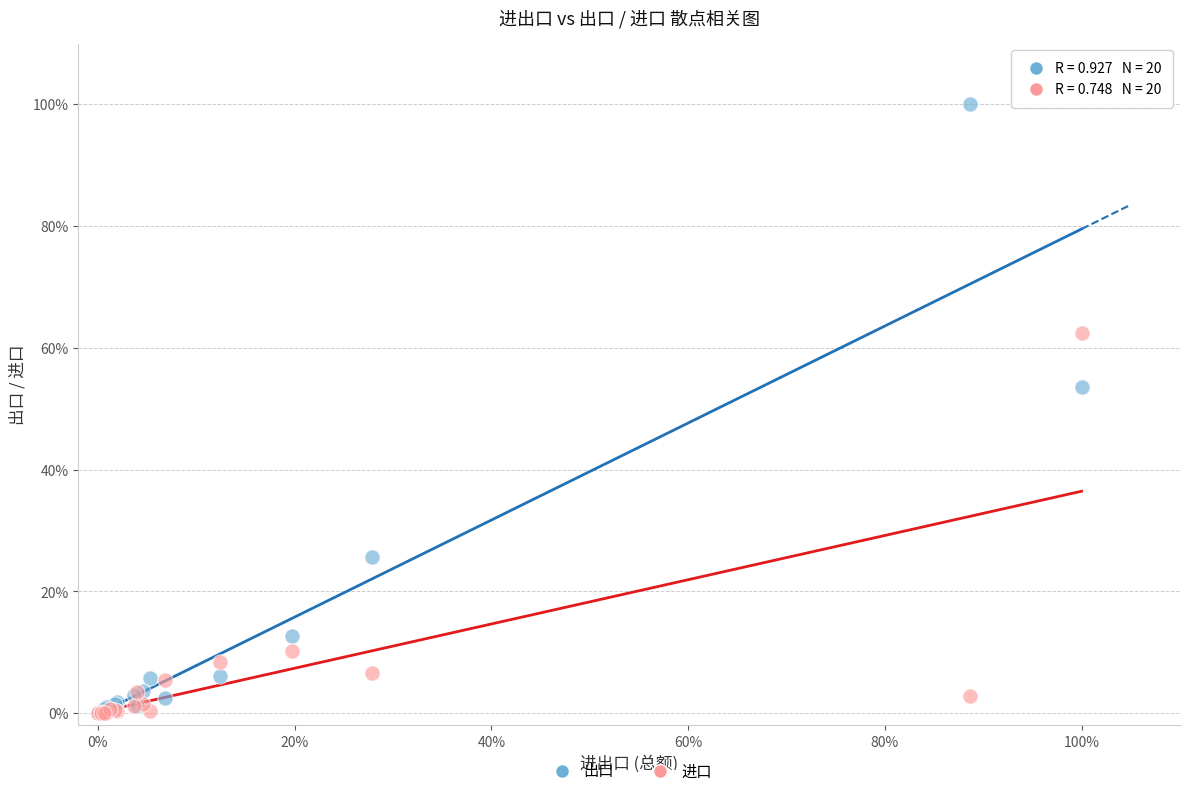

Which series has the widest spread of Y values?

出口